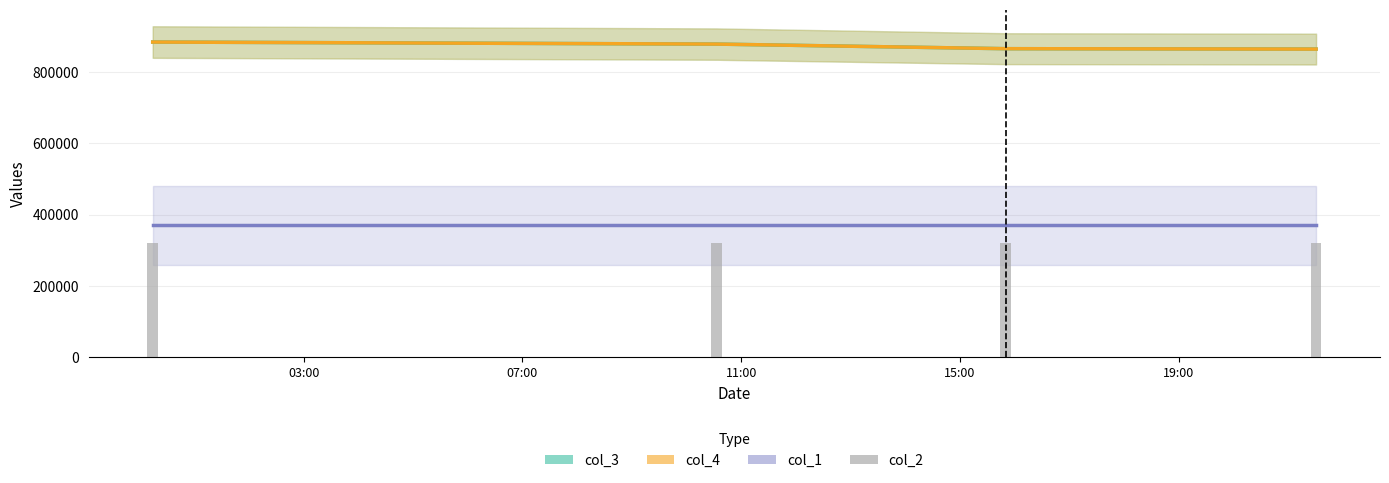

How many groups of bars are there?

4